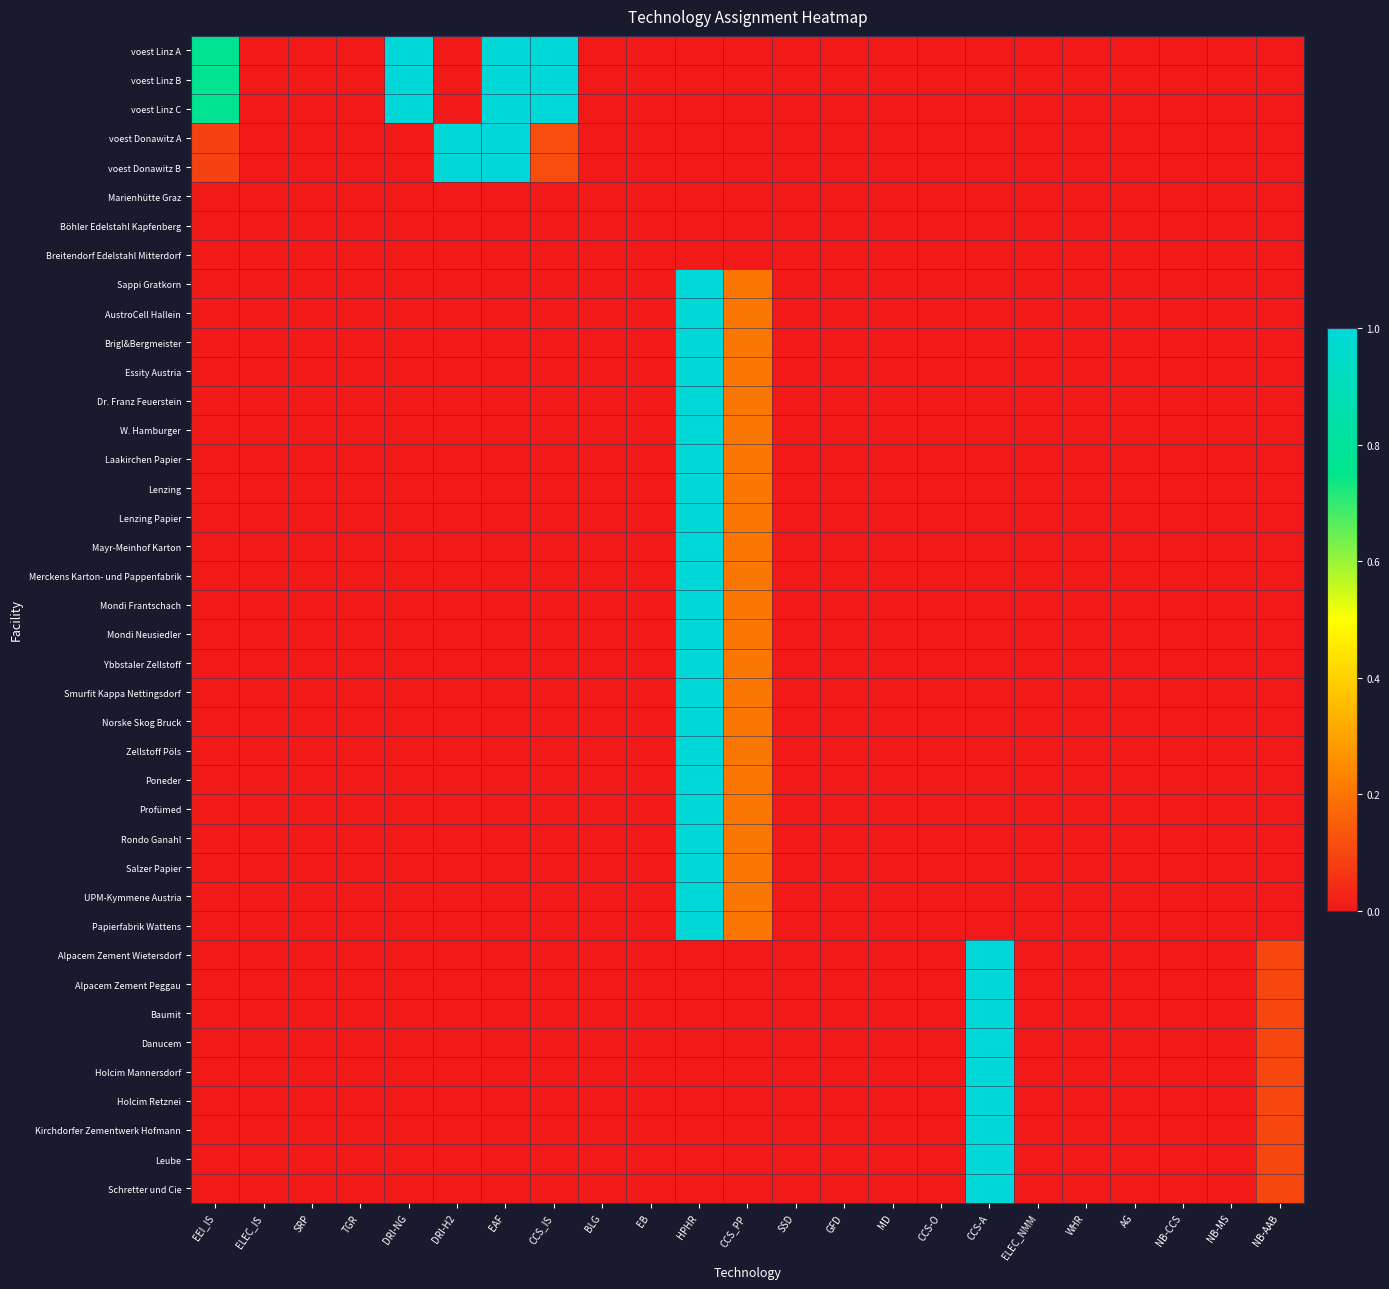

What is the total value across all series at DRI-NG?

3.0